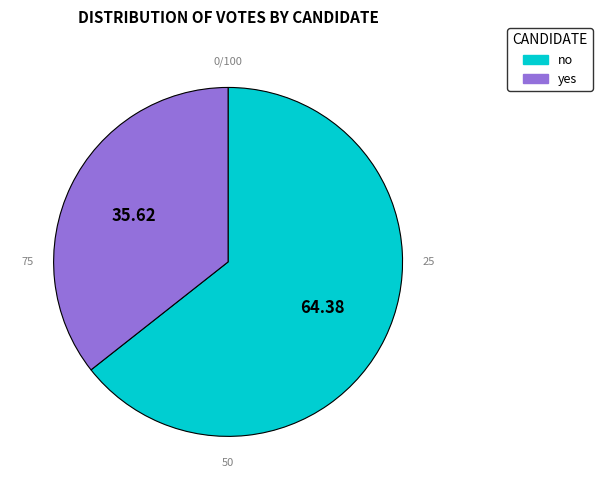

Is the sum of yes and no greater than half?

Yes